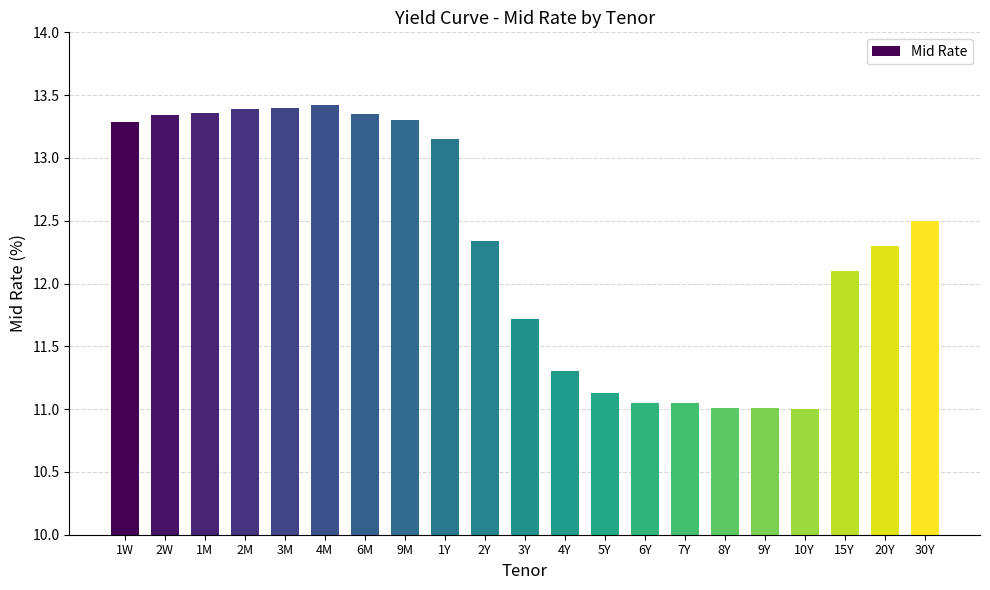

What is the label of the 8th bar from the right?

6Y